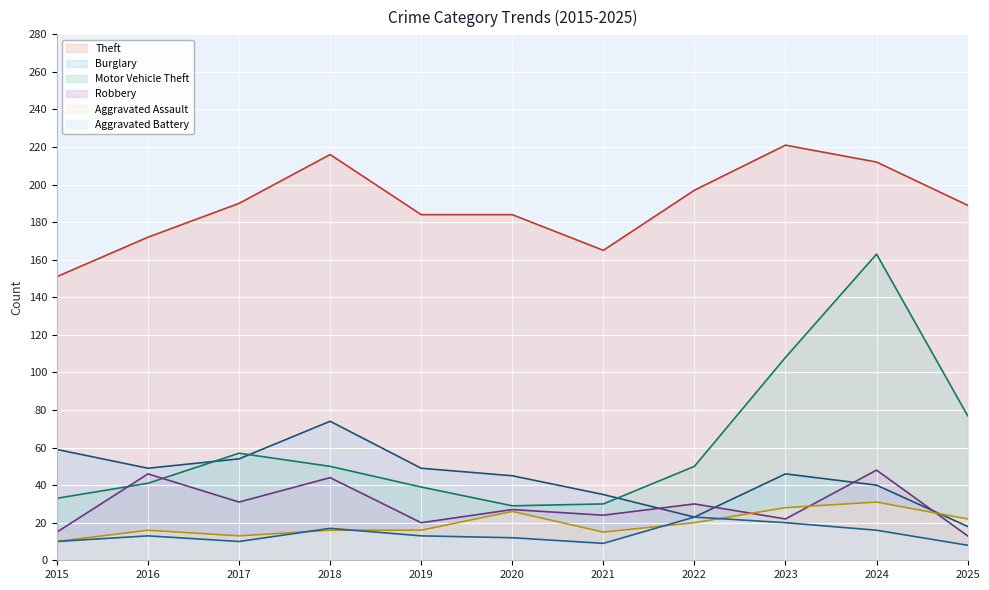

Reading left to right, what are all the values shown in this chart?

Theft: 151	172	190	216	184	184	165	197	221	212	189
Burglary: 59	49	54	74	49	45	35	23	46	40	18
Motor Vehicle Theft: 33	41	57	50	39	29	30	50	108	163	77
Robbery: 15	46	31	44	20	27	24	30	22	48	13
Aggravated Assault: 10	16	13	16	16	26	15	20	28	31	22
Aggravated Battery: 10	13	10	17	13	12	9	23	20	16	8